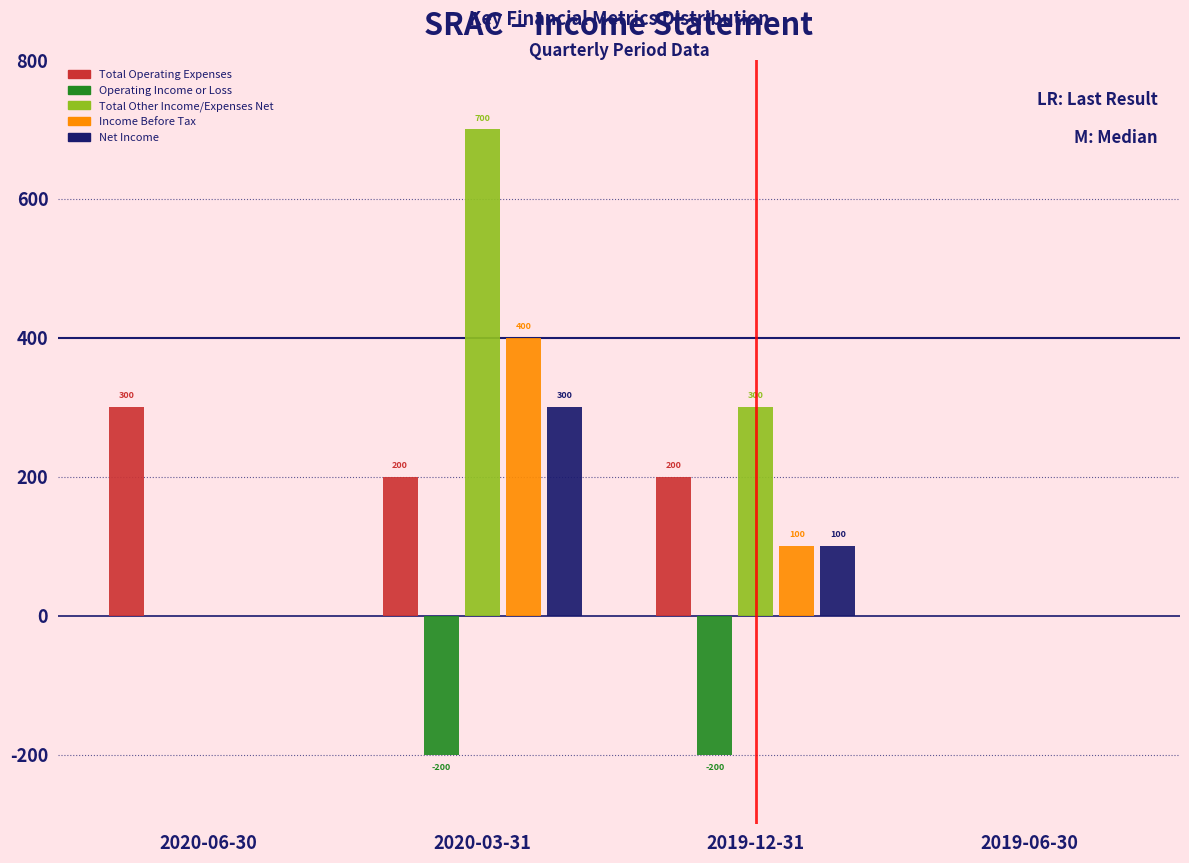

Reading left to right, transcribe all the data shown in this chart.

Total Operating Expenses: 2020-06-30=300	2020-03-31=200	2019-12-31=200	2019-06-30=0
Operating Income or Loss: 2020-06-30=0	2020-03-31=-200	2019-12-31=-200	2019-06-30=0
Total Other Income/Expenses Net: 2020-06-30=0	2020-03-31=700	2019-12-31=300	2019-06-30=0
Income Before Tax: 2020-06-30=0	2020-03-31=400	2019-12-31=100	2019-06-30=0
Net Income: 2020-06-30=0	2020-03-31=300	2019-12-31=100	2019-06-30=0